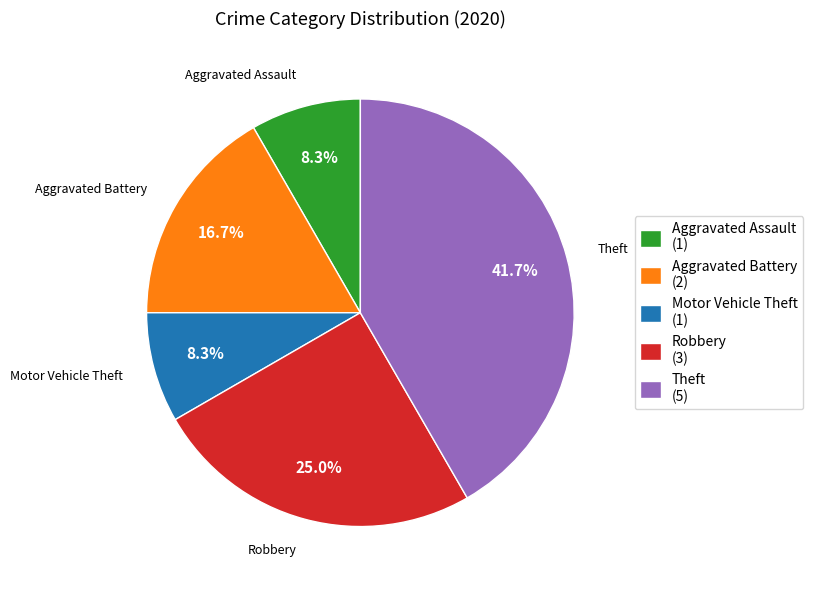

Does Motor Vehicle Theft account for over 50% of the chart?

No